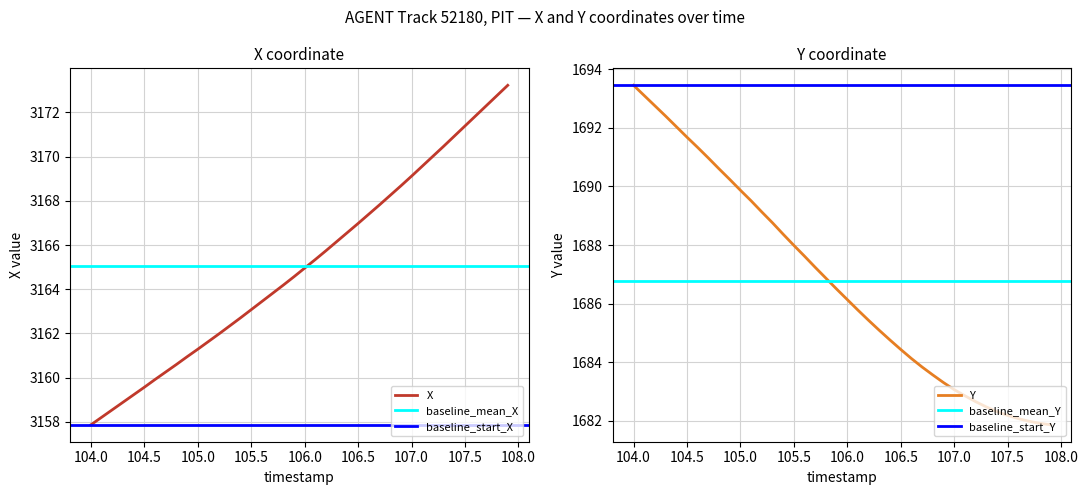

At how many categories does at least one series exceed 2343?

40